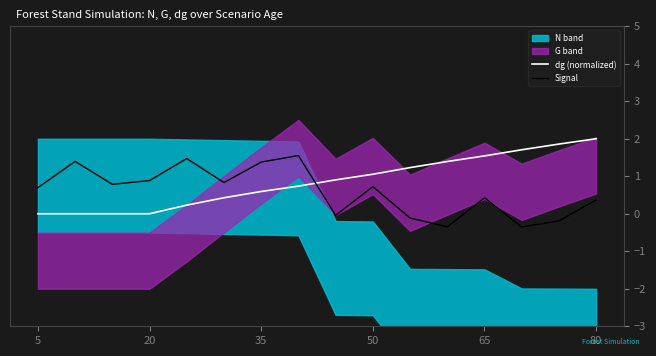

Reading left to right, extract all data points from this chart.

dg (normalized): 0.0	0.0	0.0	0.0	0.2	0.4	0.6	0.7	0.9	1.1	1.2	1.4	1.5	1.7	1.9	2.0
Signal: 0.7	1.4	0.8	0.9	1.5	0.8	1.4	1.6	-0.0	0.7	-0.1	-0.3	0.4	-0.4	-0.2	0.4